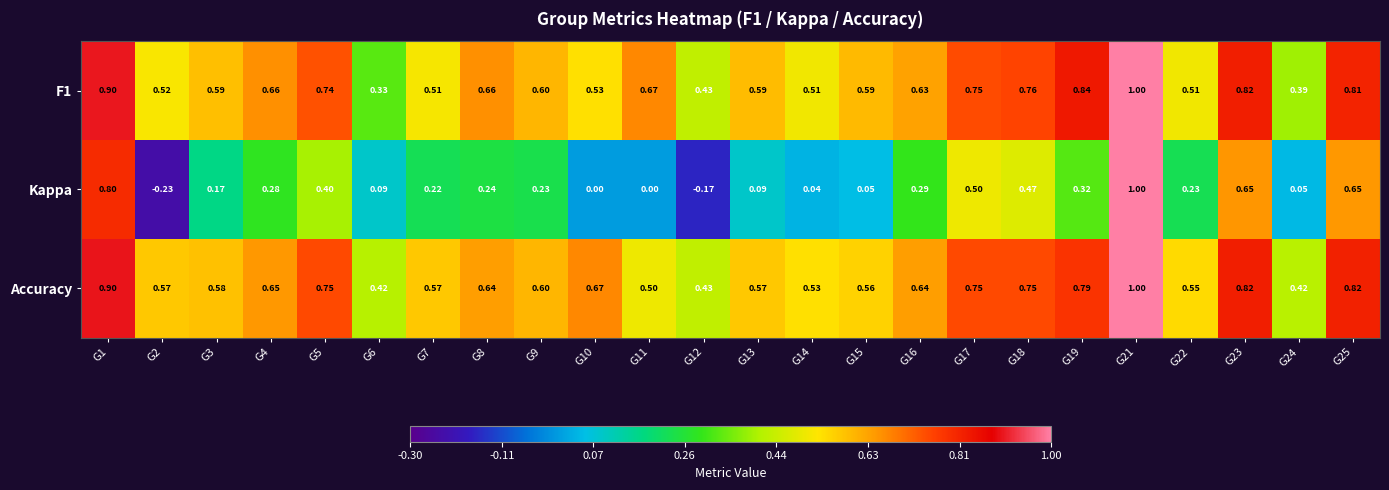

Which label corresponds to the largest value in the chart?

G21